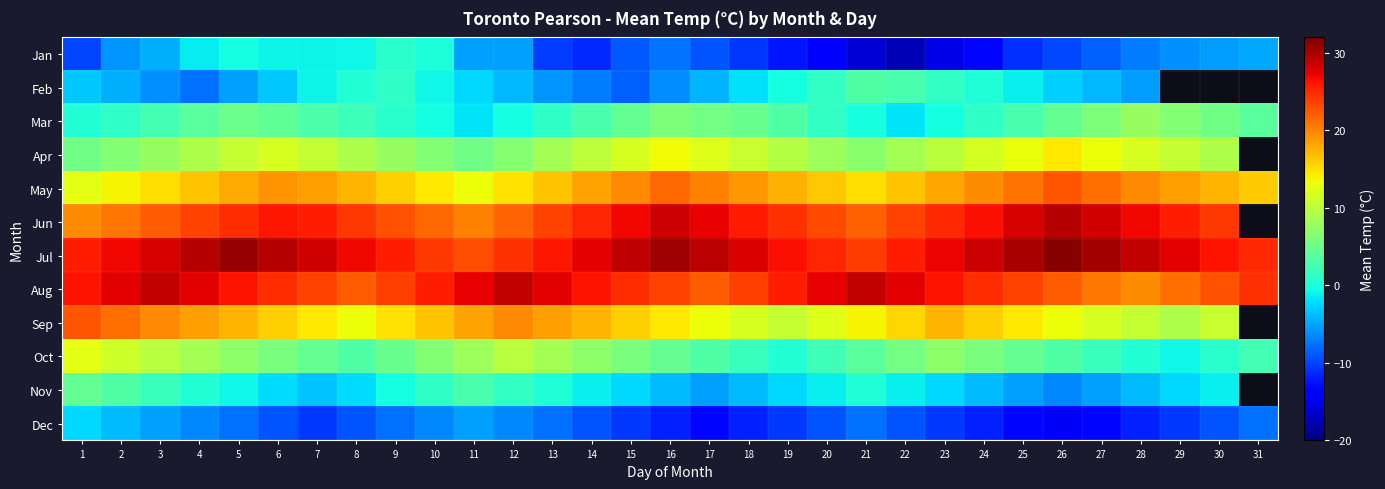

At which label does Feb reach its minimum?

15